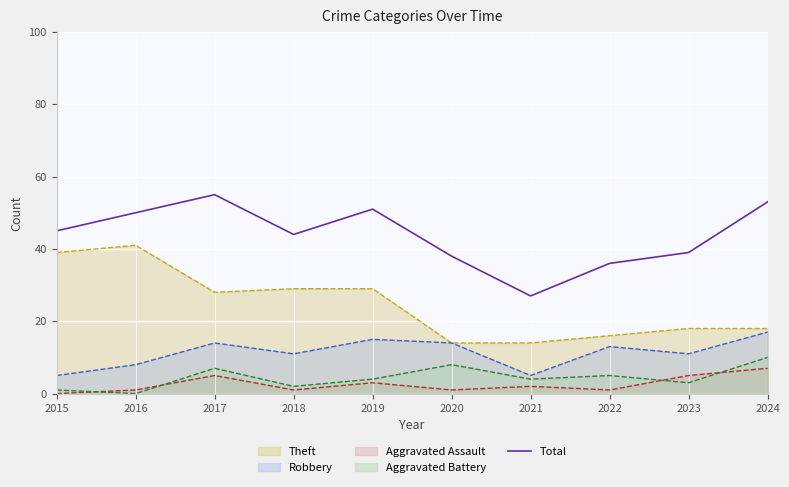

How many values in the Aggravated Assault line series exceed 2?

4